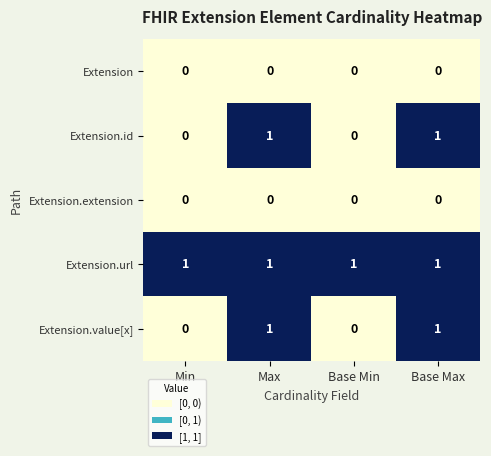

At how many categories does at least one series exceed 0?

4